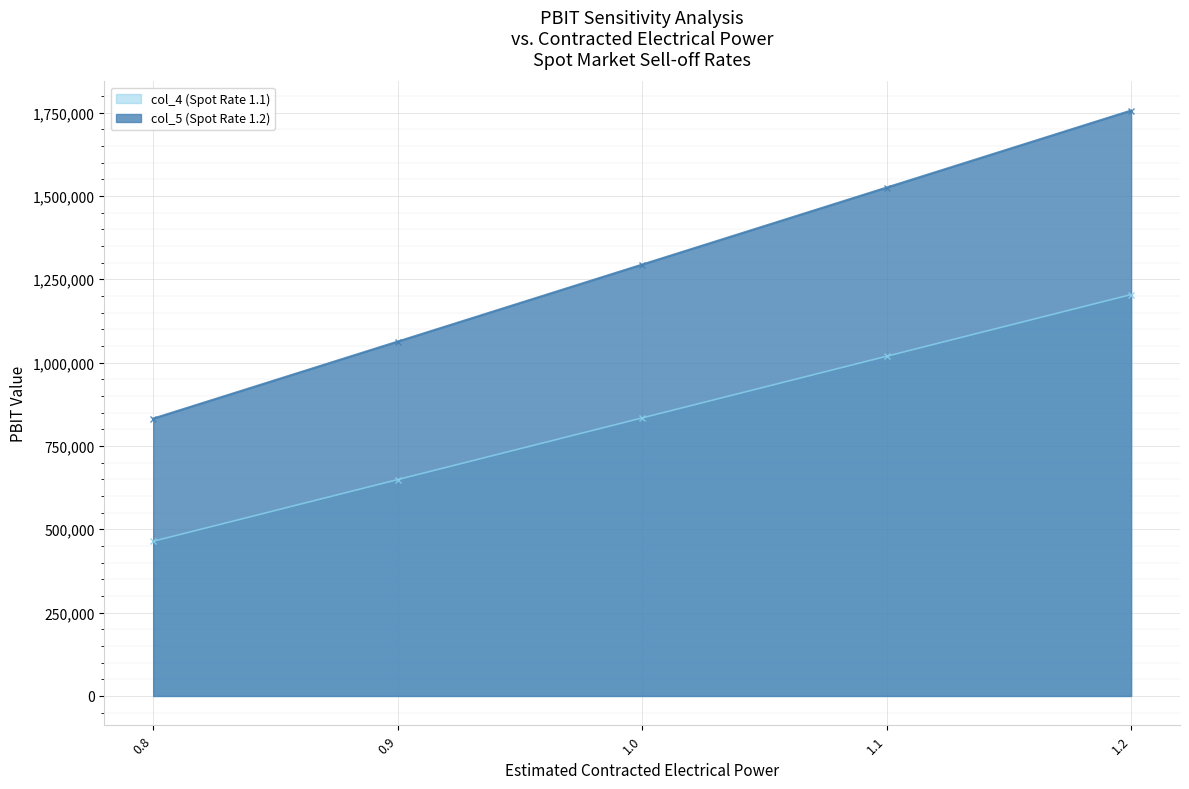

Rank the categories by col_4 (Spot Rate 1.1) value from highest to lowest.

1.2, 1.1, 1.0, 0.9, 0.8